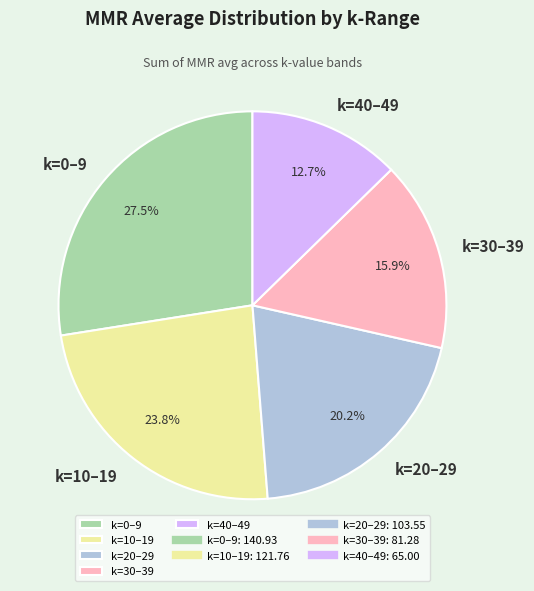

What percentage do k=0–9 and k=20–29 together represent?

47.7%